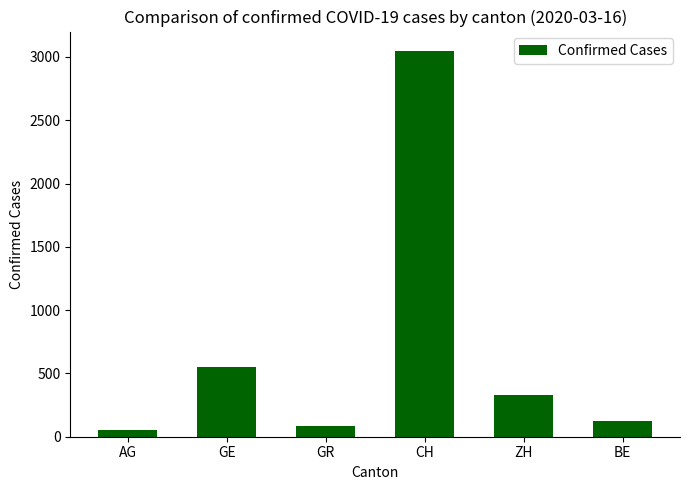

What is the label of the 4th bar from the left?

CH